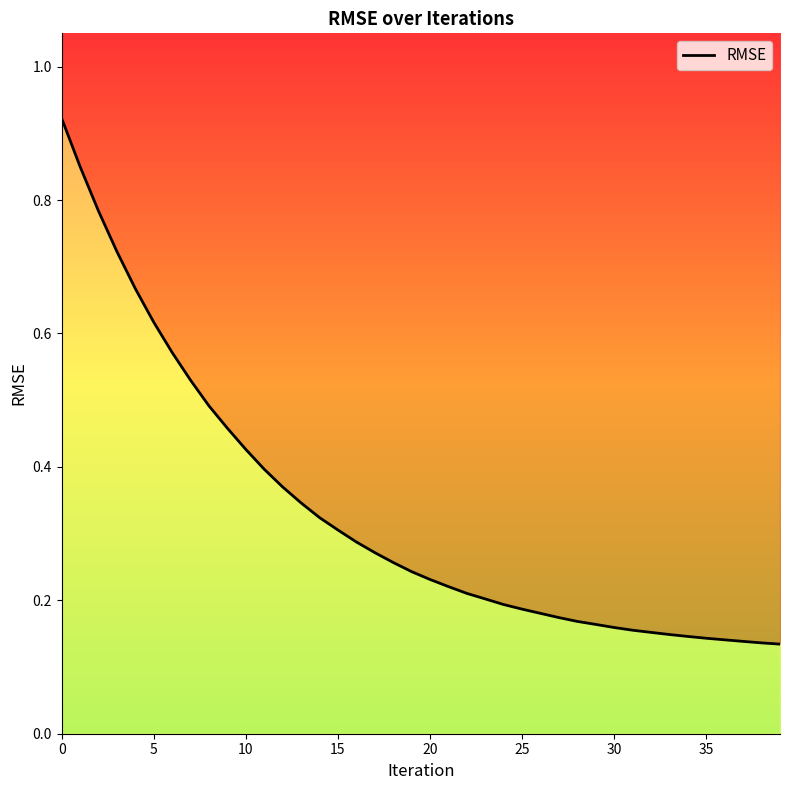

The value at 11 is 0.4. True or false?

True